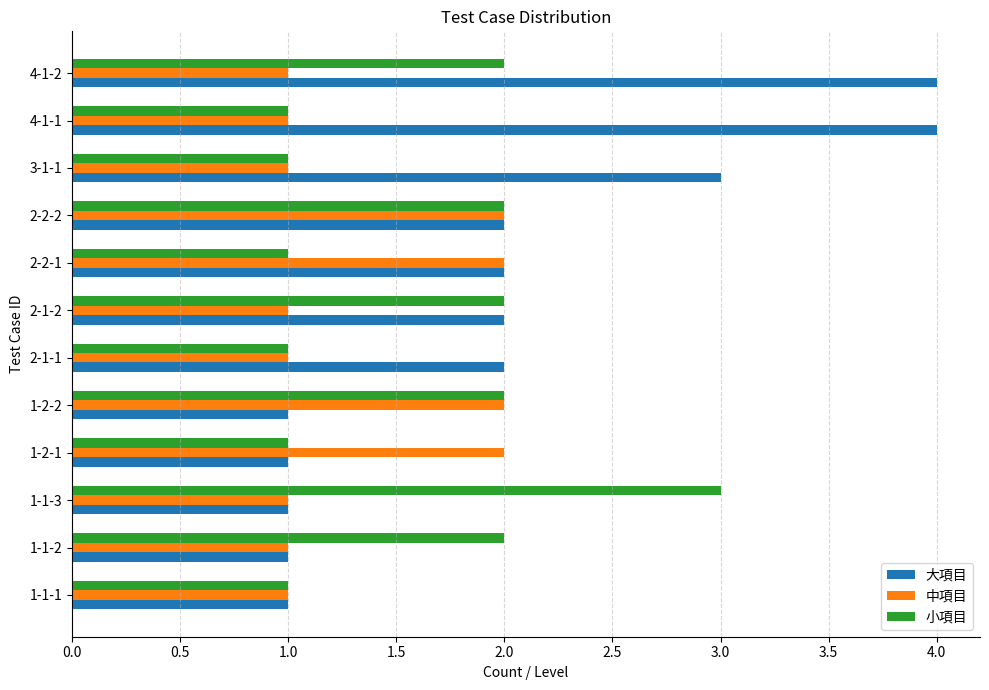

True or false: 小項目 has a value of 2 at 2-1-1.

False